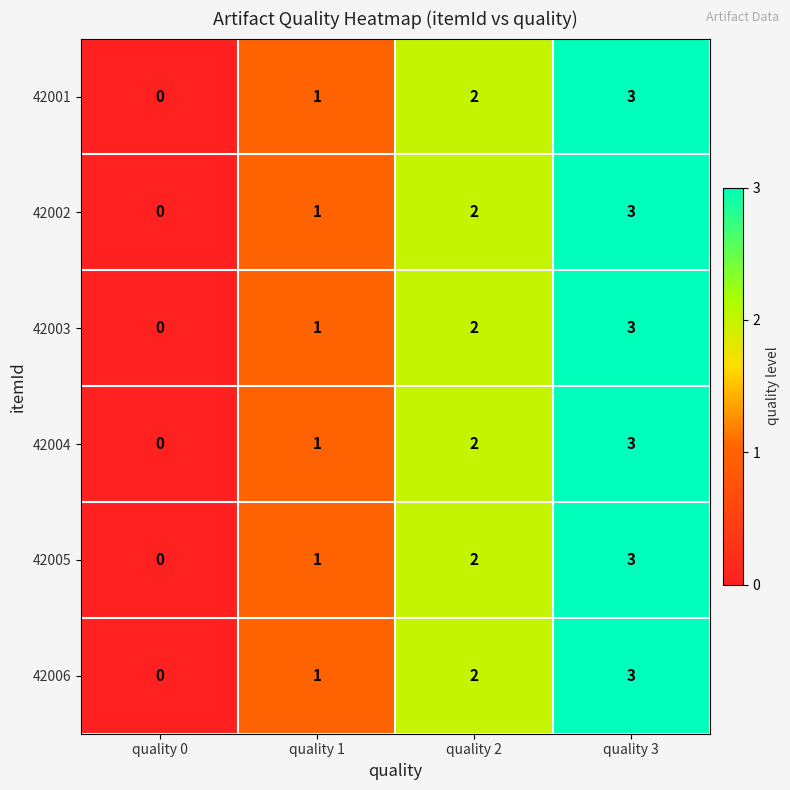

How many values in the 42003 series are below 2?

2